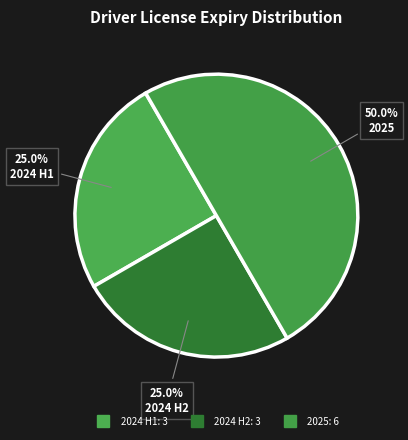

How many segments does this pie chart have?

3